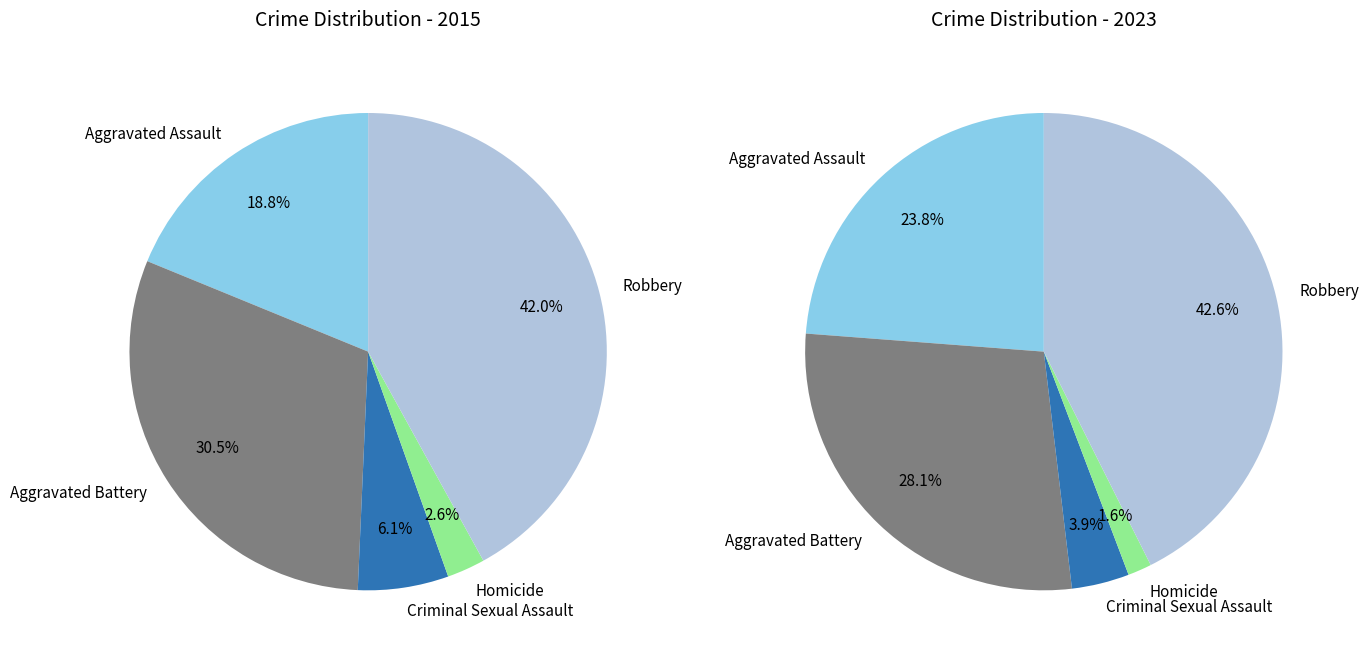

Does 3 account for over 50% of the chart?

No